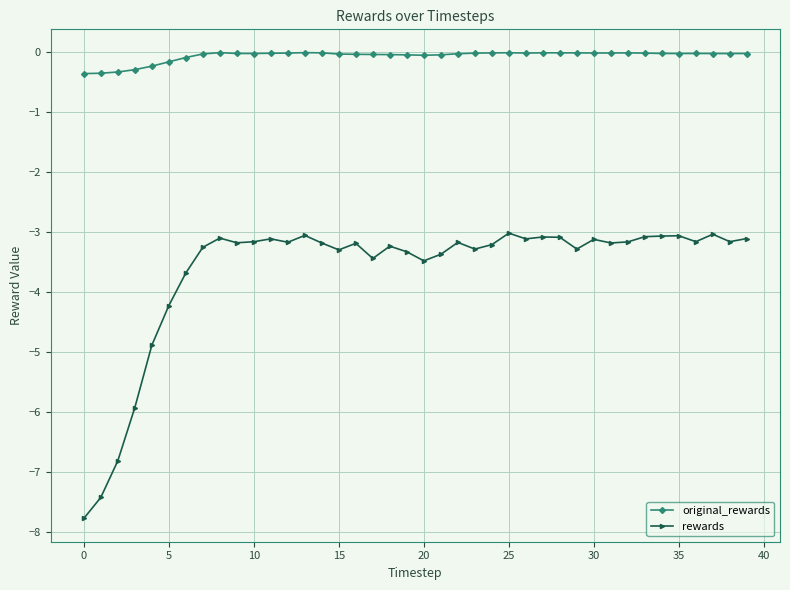

How many lines are shown in the chart?

2